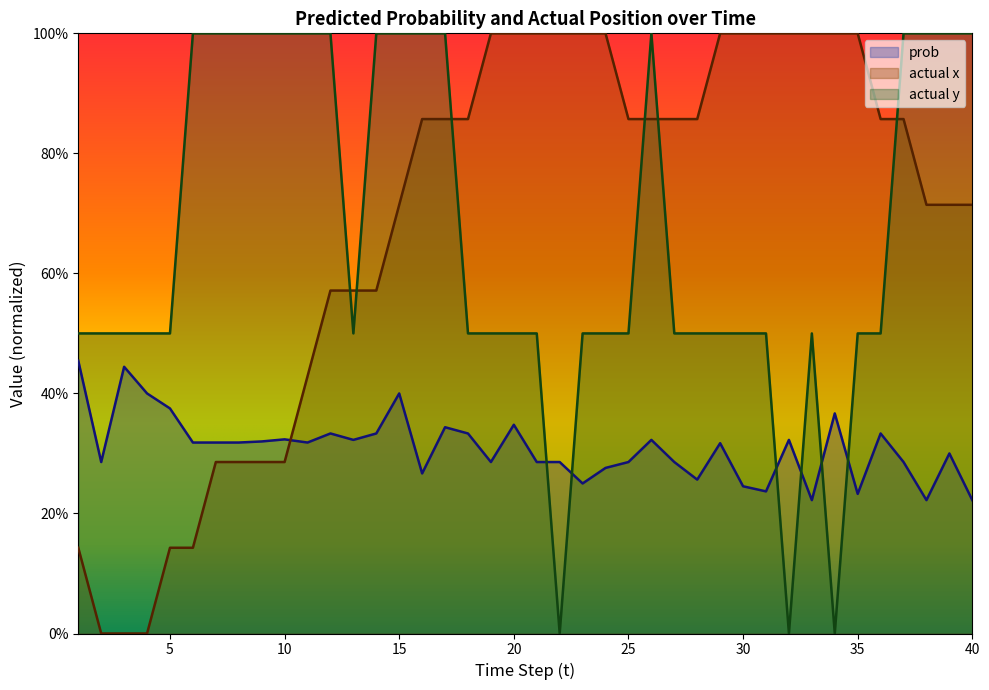

Count the number of categories in the chart.

40